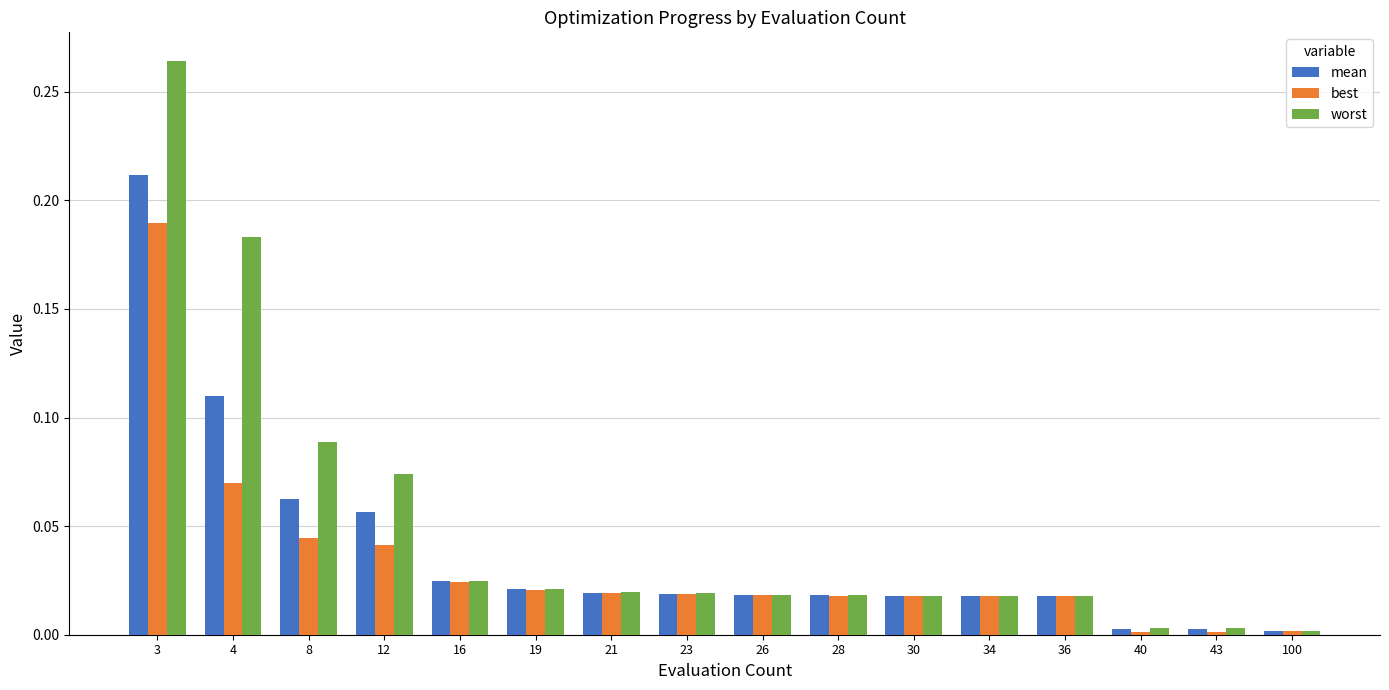

Rank the series by their maximum value, from lowest to highest.

best, mean, worst